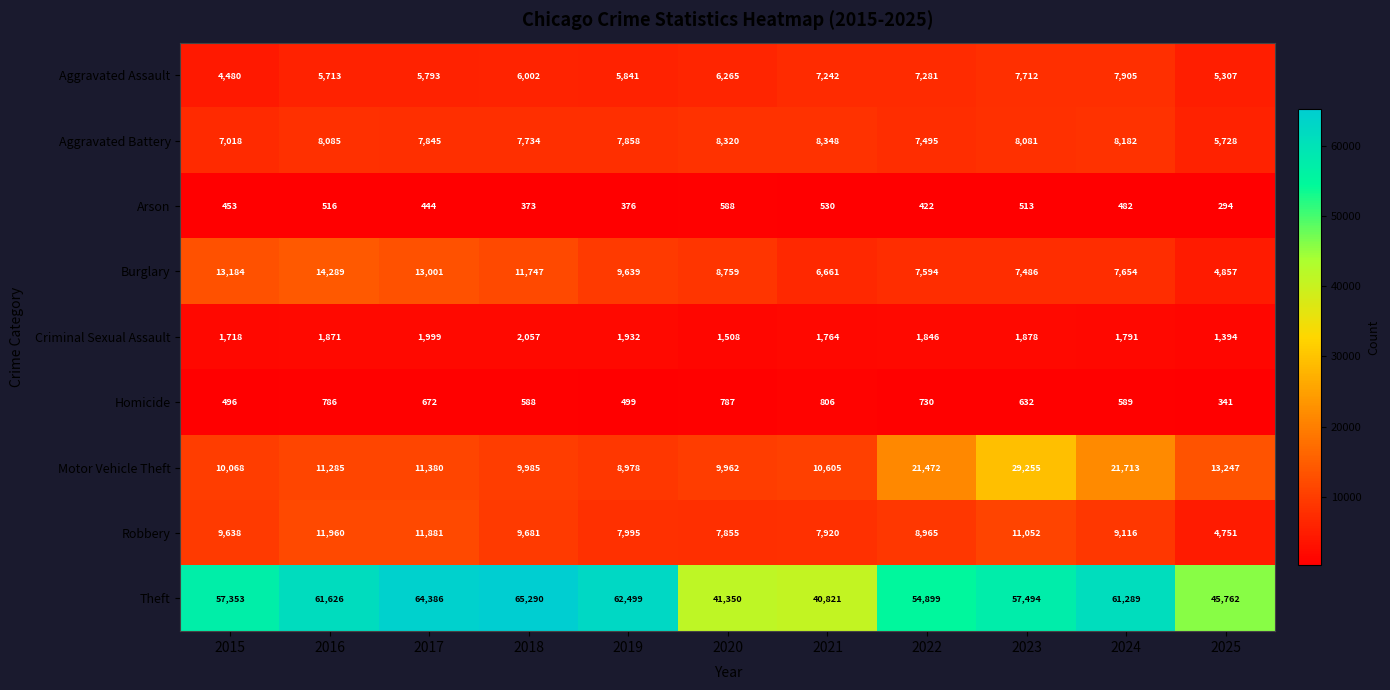

At how many categories does at least one series exceed 4902?

11